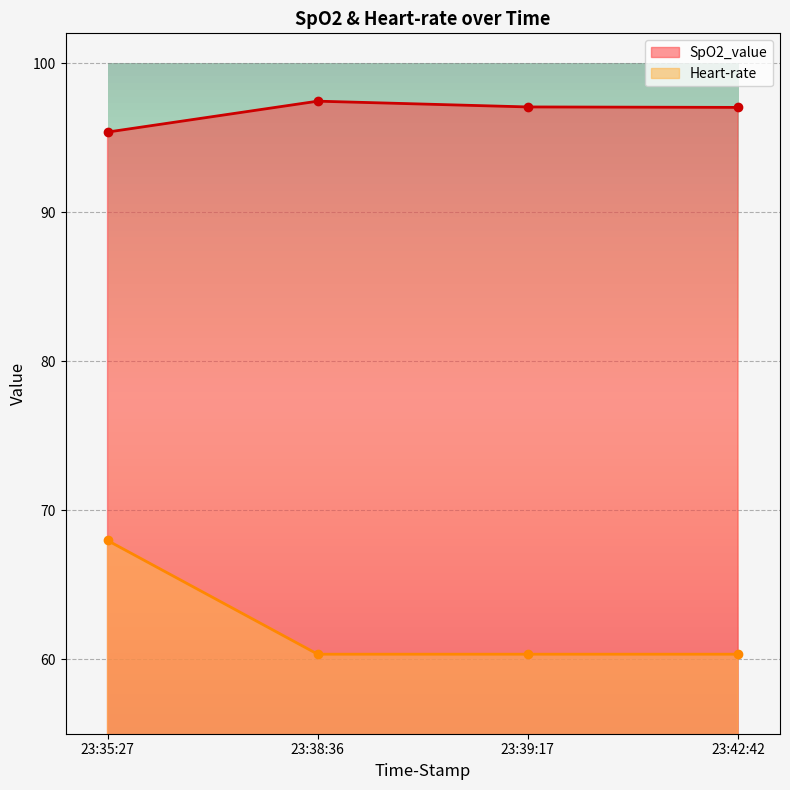

What is the sum of the SpO2_value values at 23:35:27 and 23:38:36?

192.8